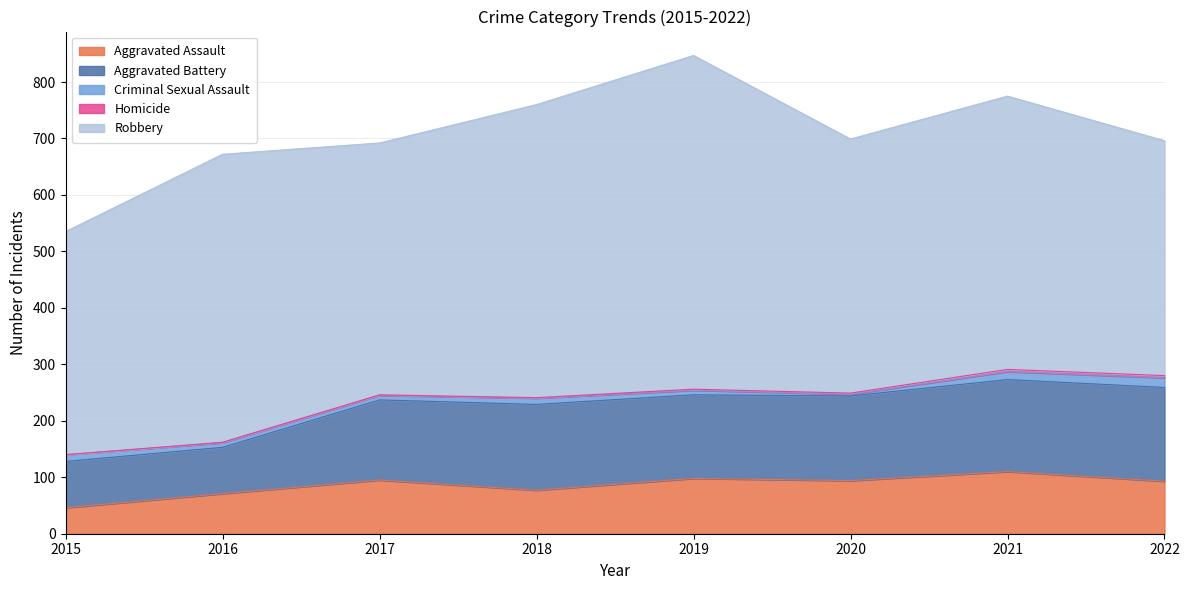

At which category does the chart reach its minimum across all series?

2015